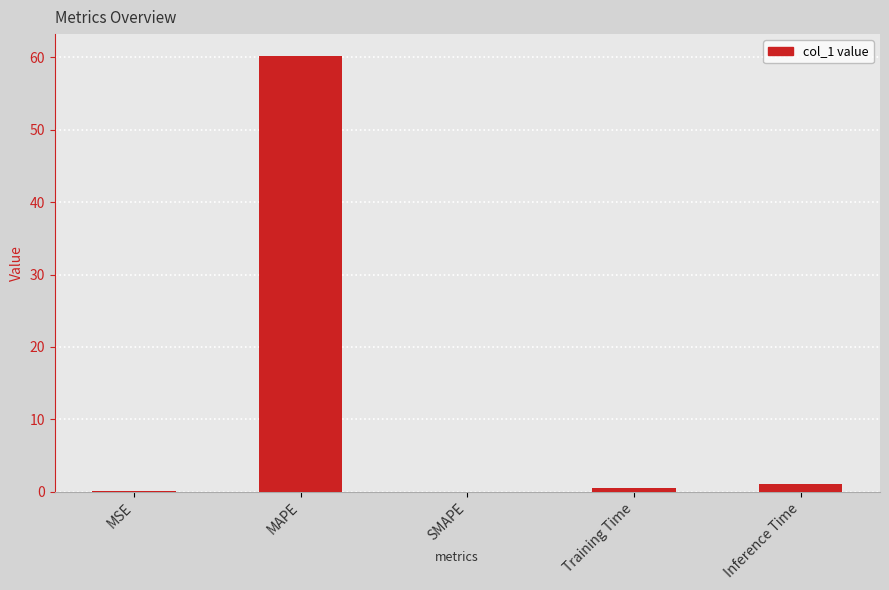

What is the sum of all values?

61.8